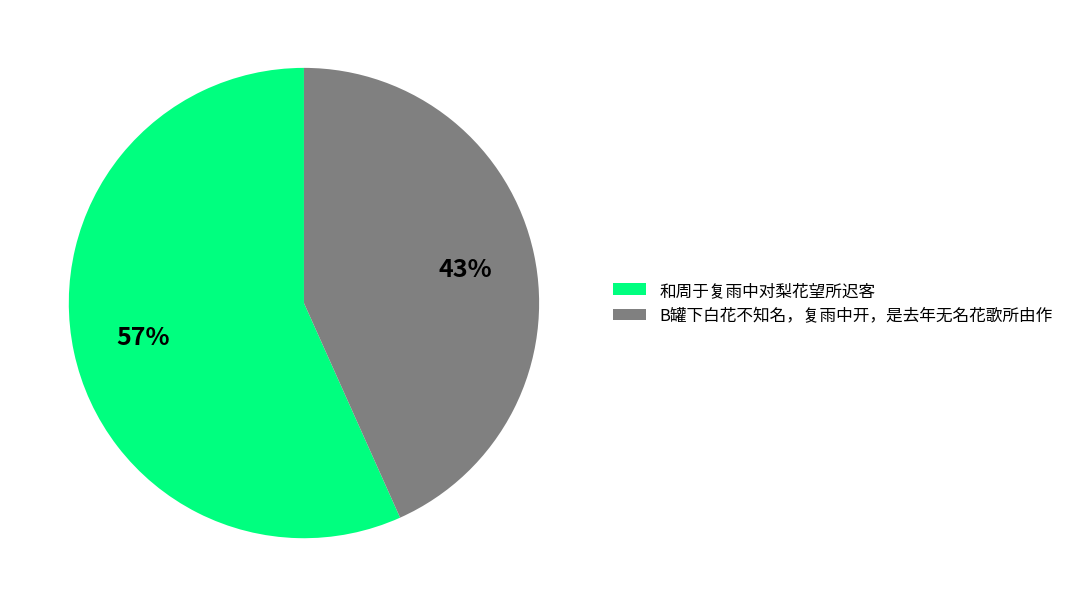

Rank the categories by value from highest to lowest.

和周于复雨中对梨花望所迟客, B罐下白花不知名，复雨中开，是去年无名花歌所由作